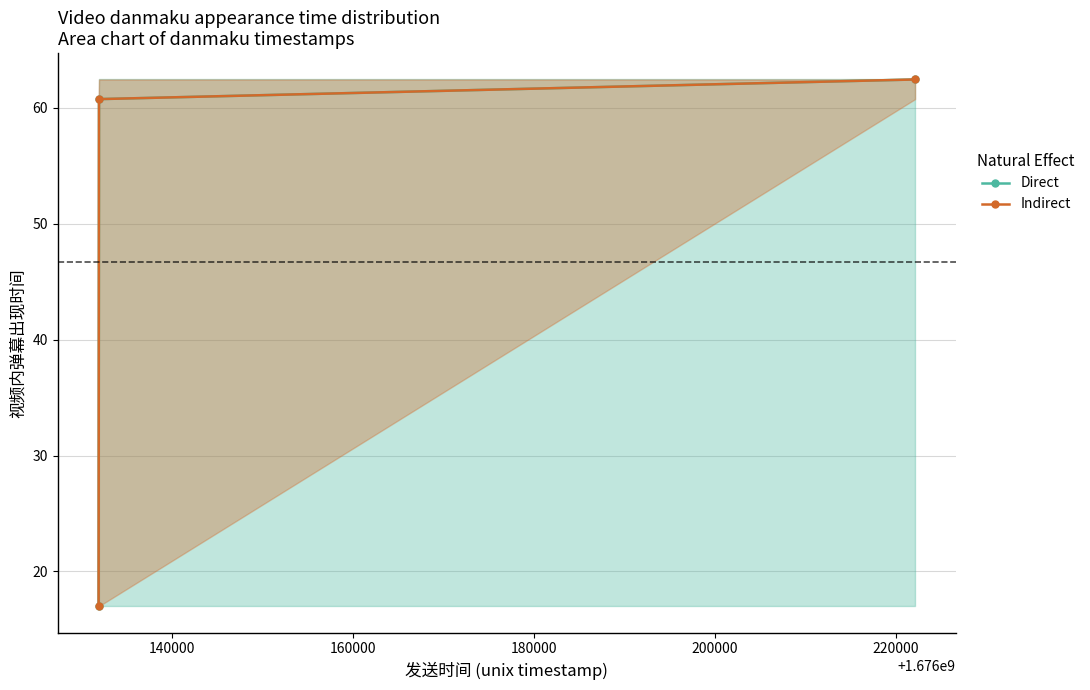

Does the chart have visible grid lines?

Yes